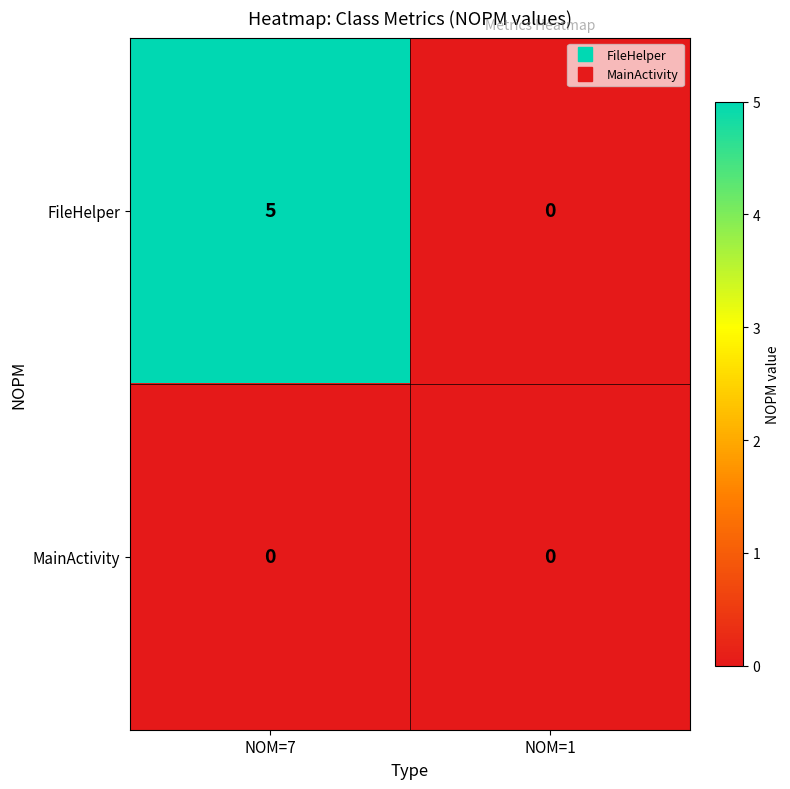

Which series has the widest spread of values?

FileHelper